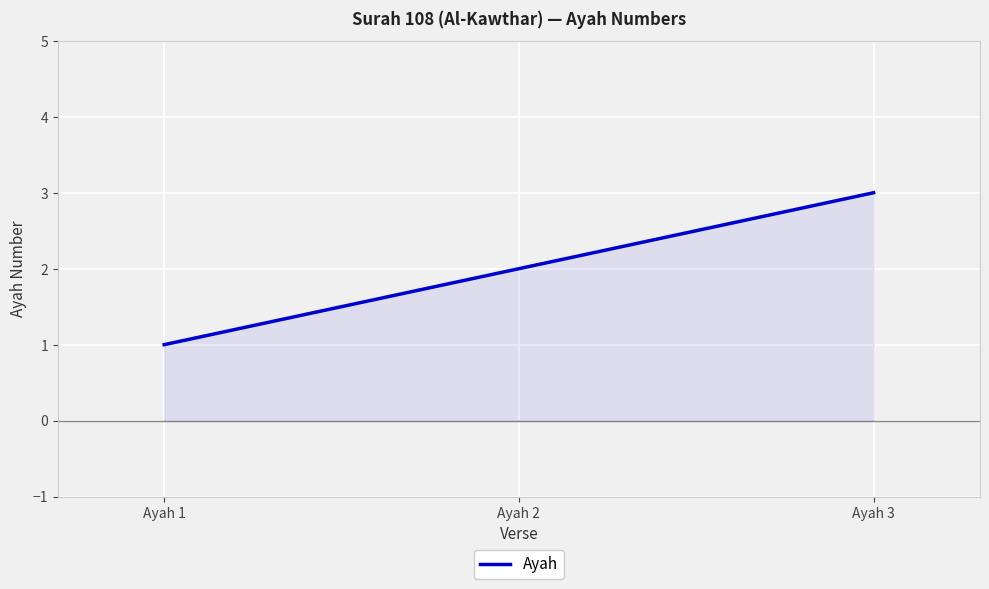

List the labels in order of value, largest first.

Ayah 3, Ayah 2, Ayah 1